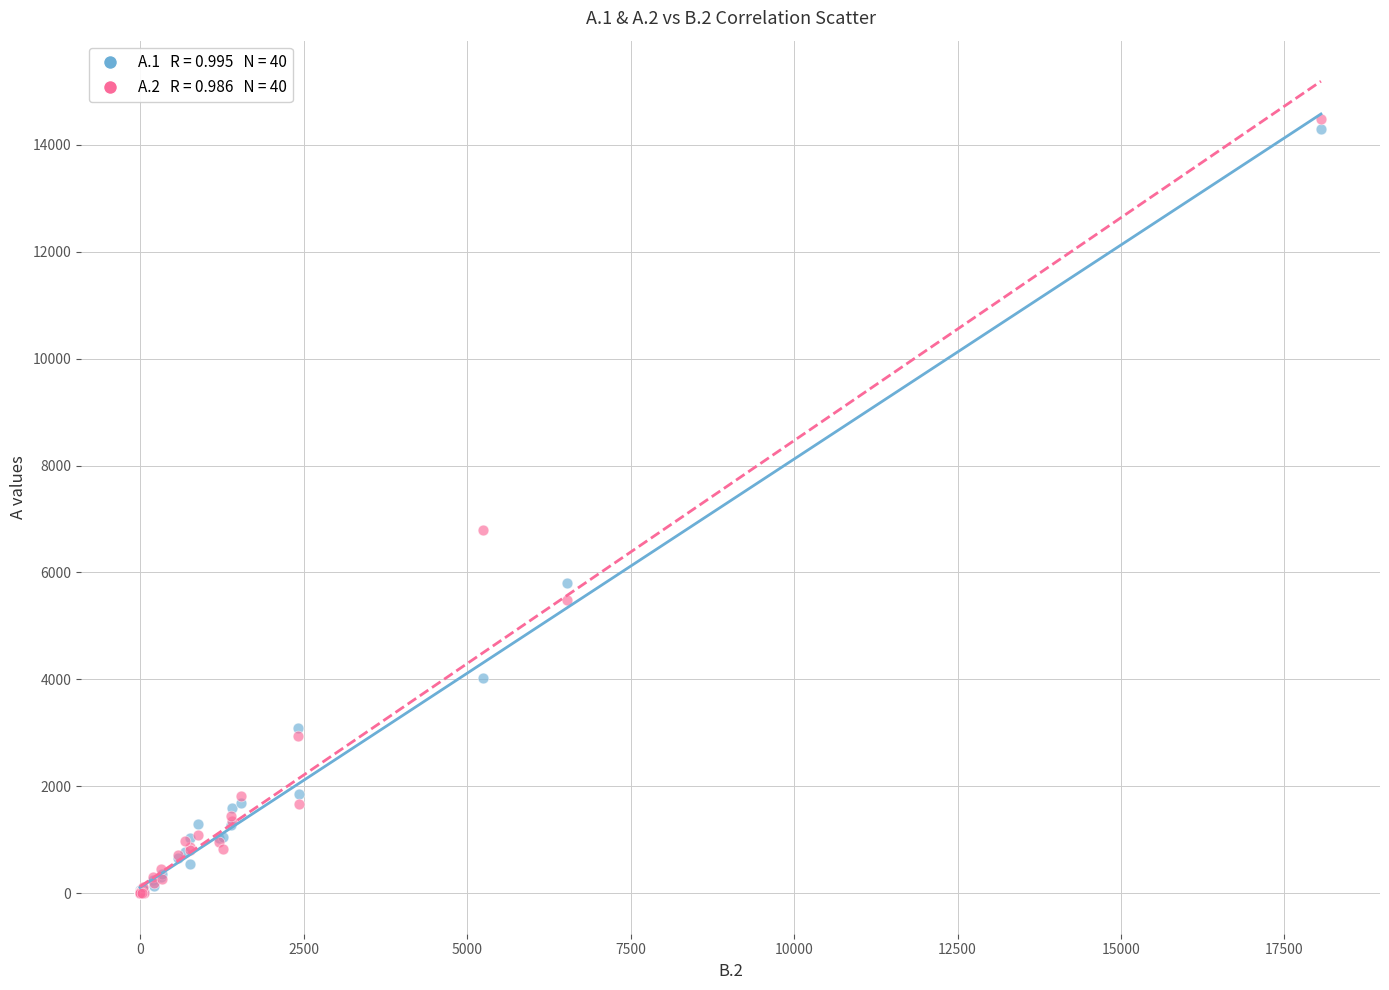

Across all series, what Y value is closest to 7237?

6788.0